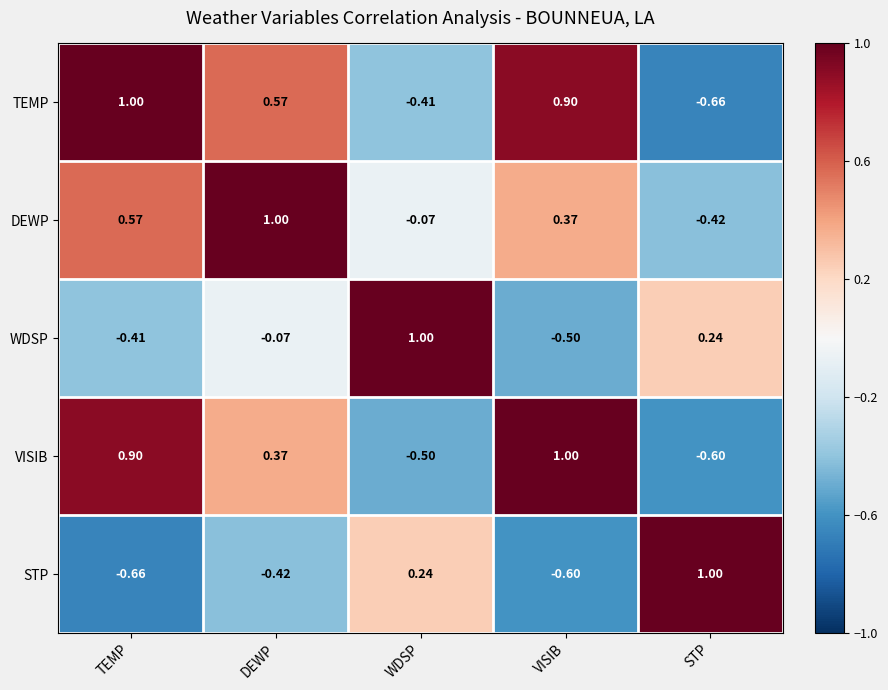

At which label does STP first exceed 0?

WDSP